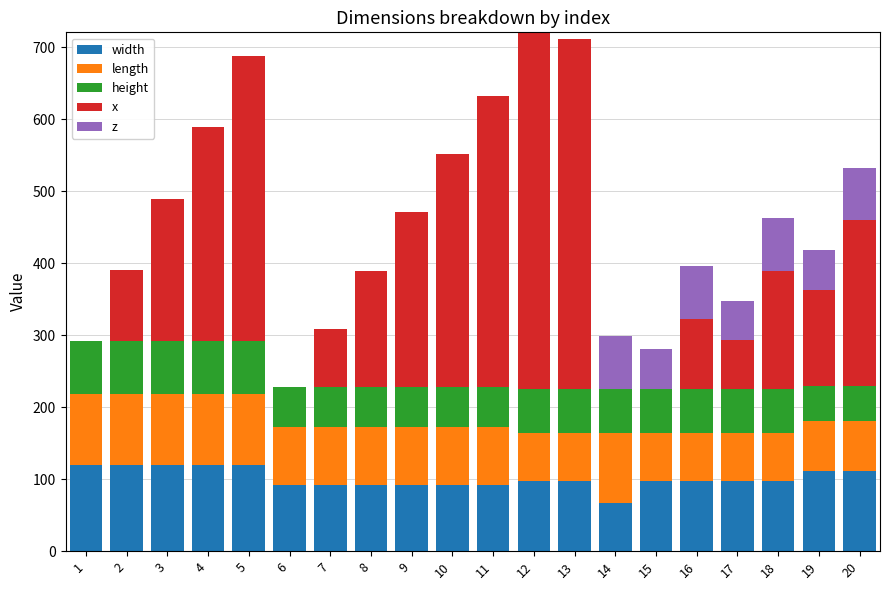

What is the total value across all series at 14?

299